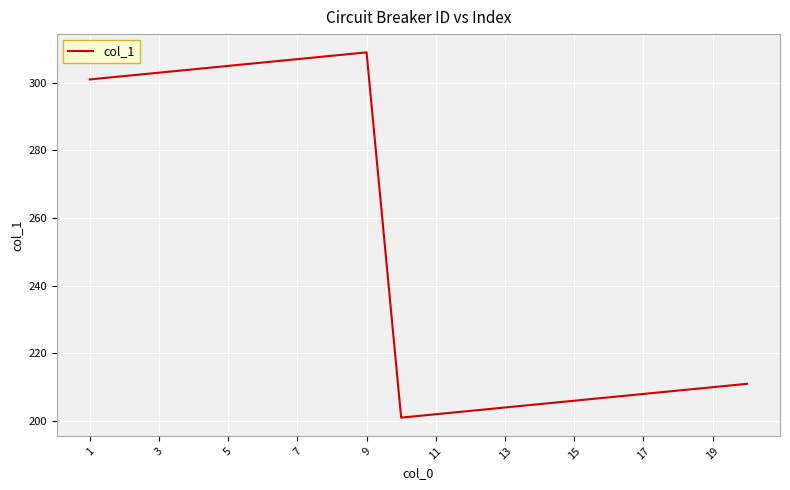

What is the difference between the maximum and minimum values?

108